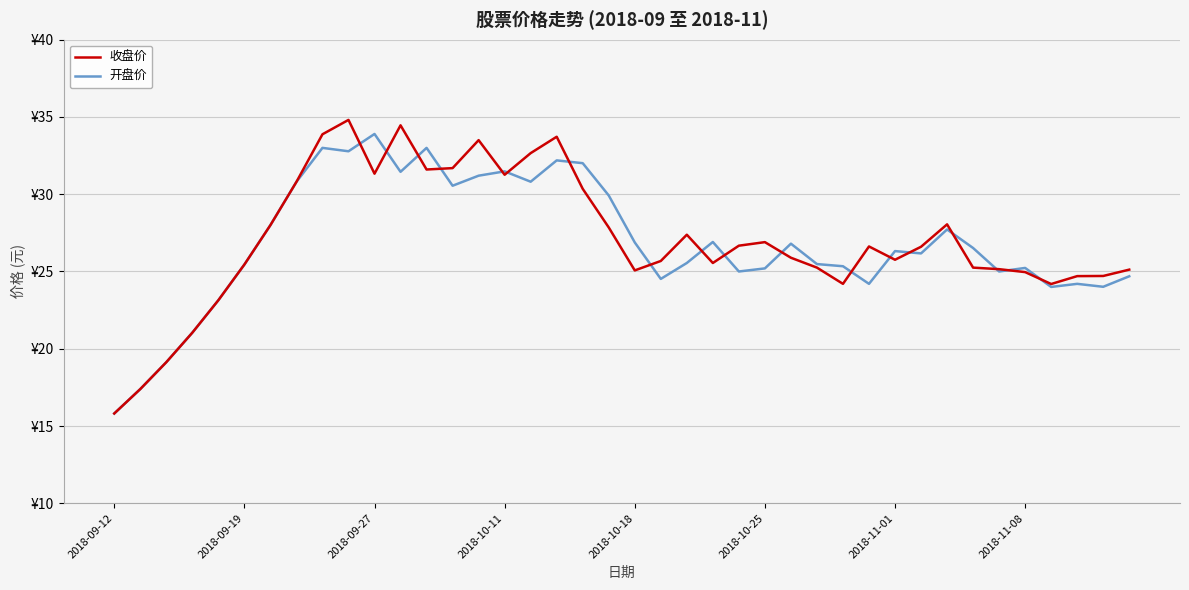

Does the chart have visible grid lines?

Yes